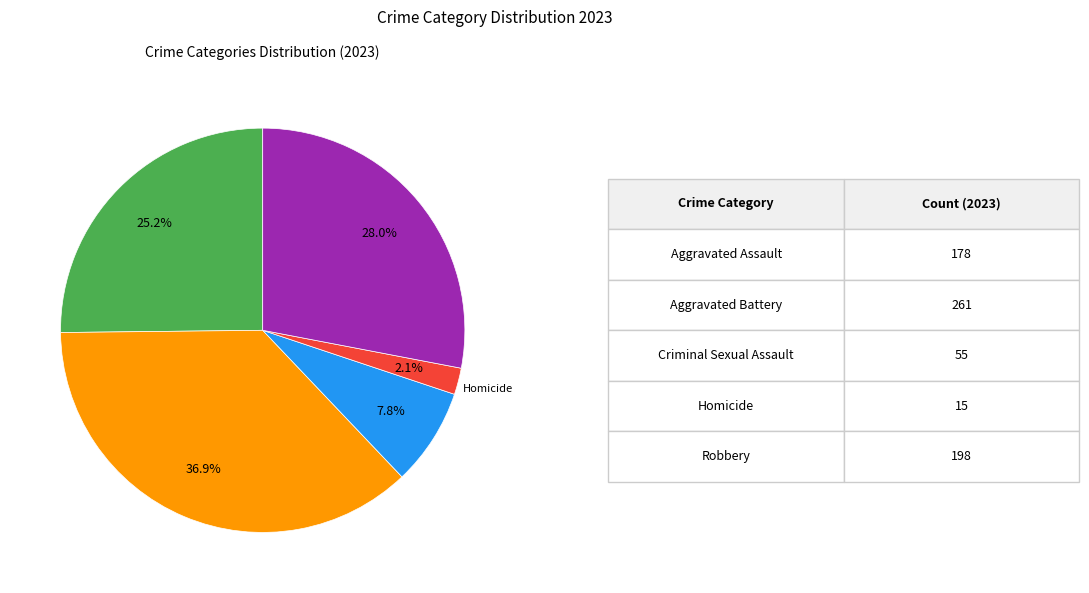

Does any single category account for the majority?

No